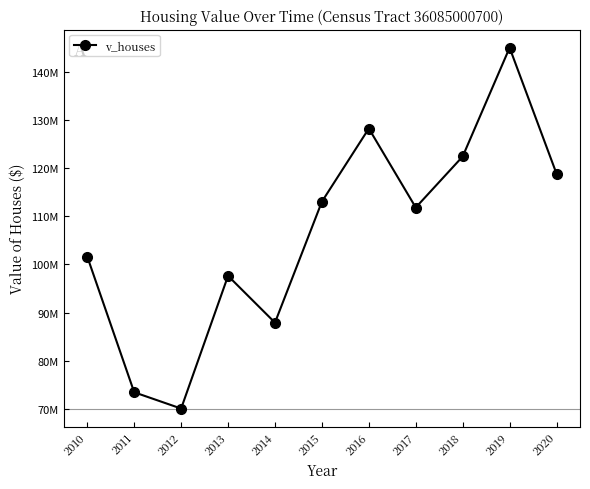

At which category does the chart reach its peak across all series?

2019